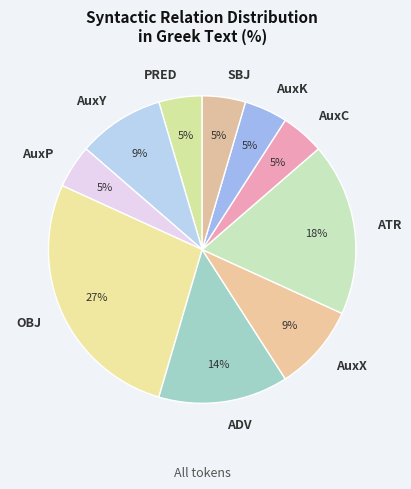

Is the sum of AuxY and ADV greater than half?

No